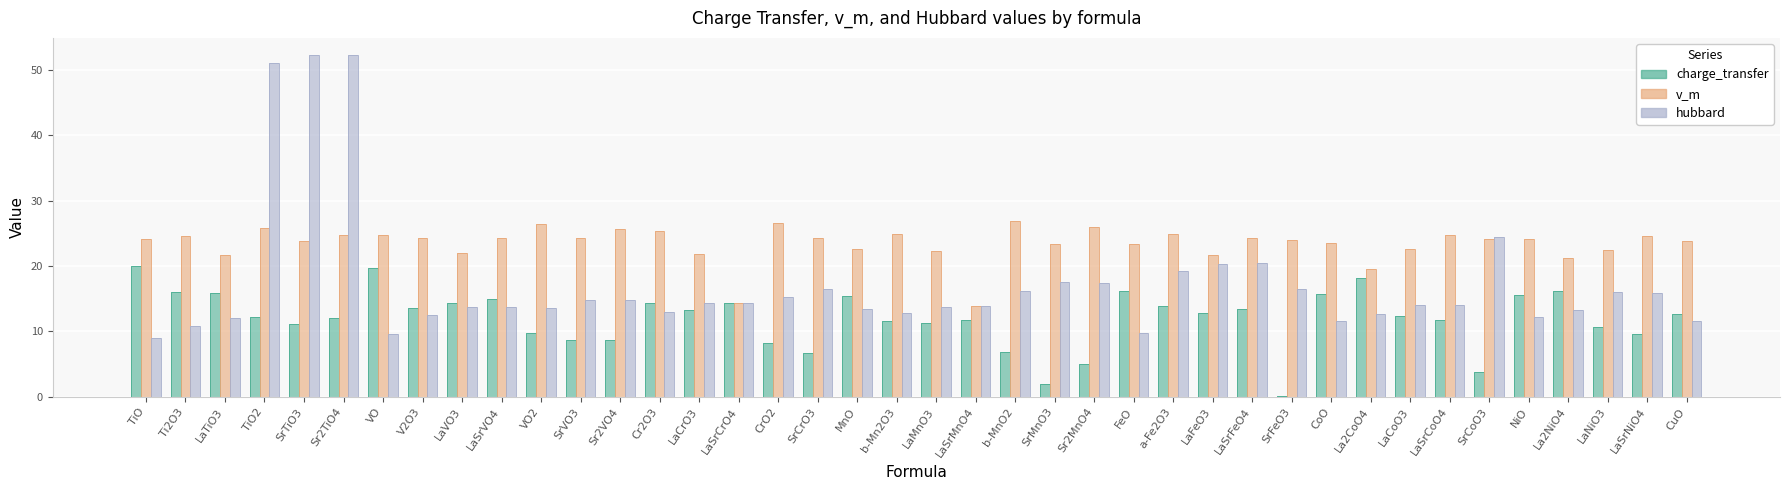

What is the approximate value of hubbard at MnO?

13.4